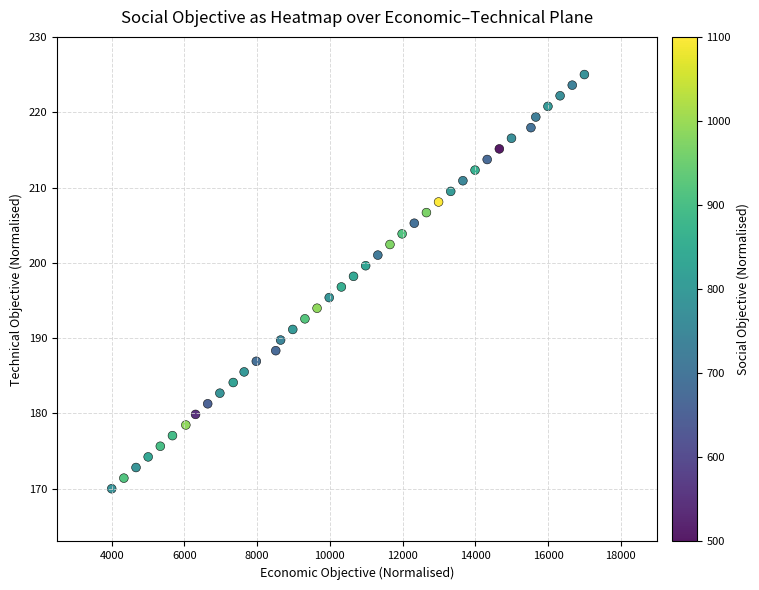

What is the range of Y values (max minus min)?

55.0